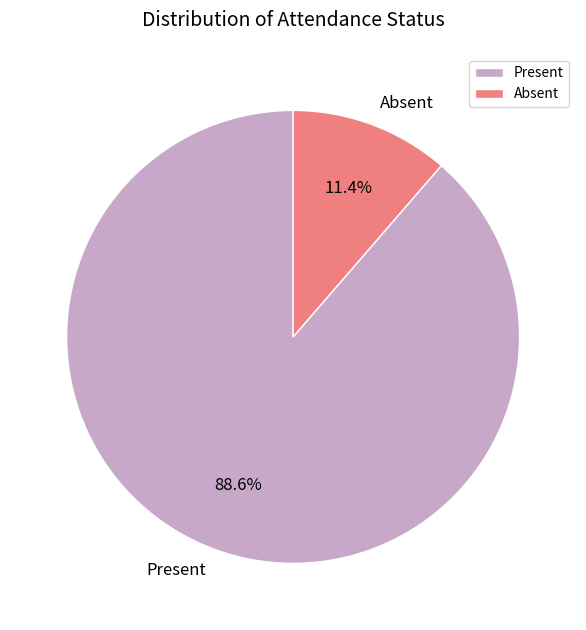

Which category has the biggest portion of the pie?

Present